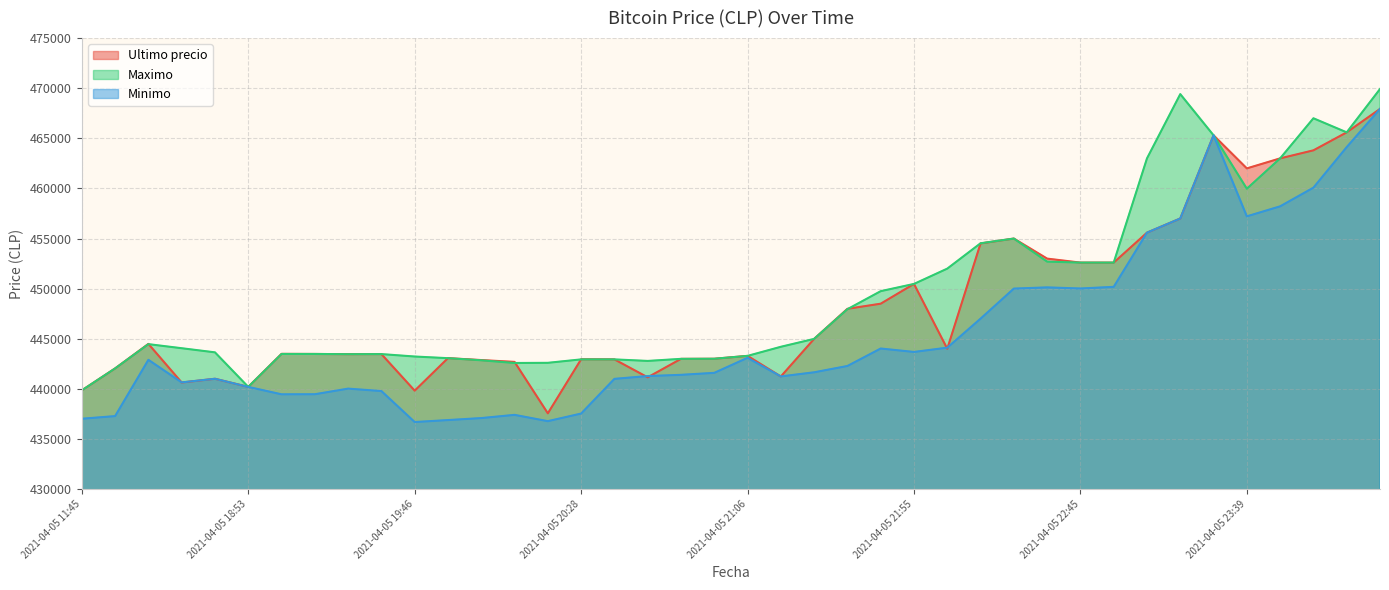

What is the sum of all Ultimo precio values?

17929632